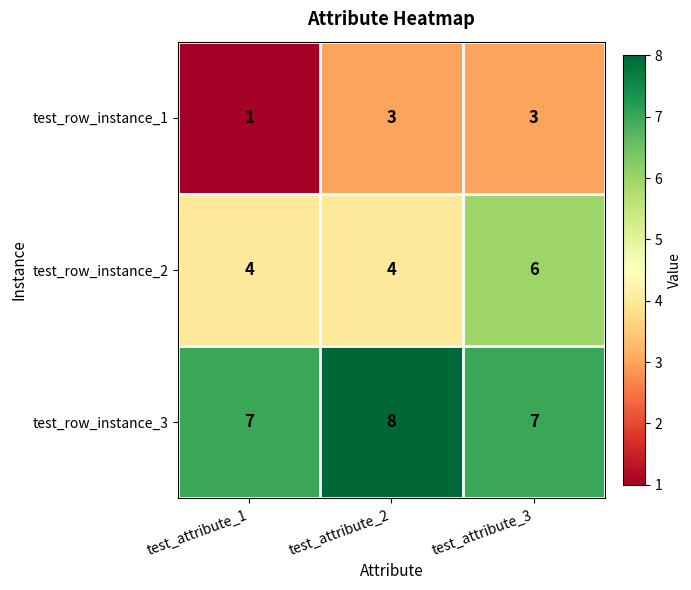

Reading right to left, what are all the values shown in this chart?

test_row_instance_1: test_attribute_3=3	test_attribute_2=3	test_attribute_1=1
test_row_instance_2: test_attribute_3=6	test_attribute_2=4	test_attribute_1=4
test_row_instance_3: test_attribute_3=7	test_attribute_2=8	test_attribute_1=7